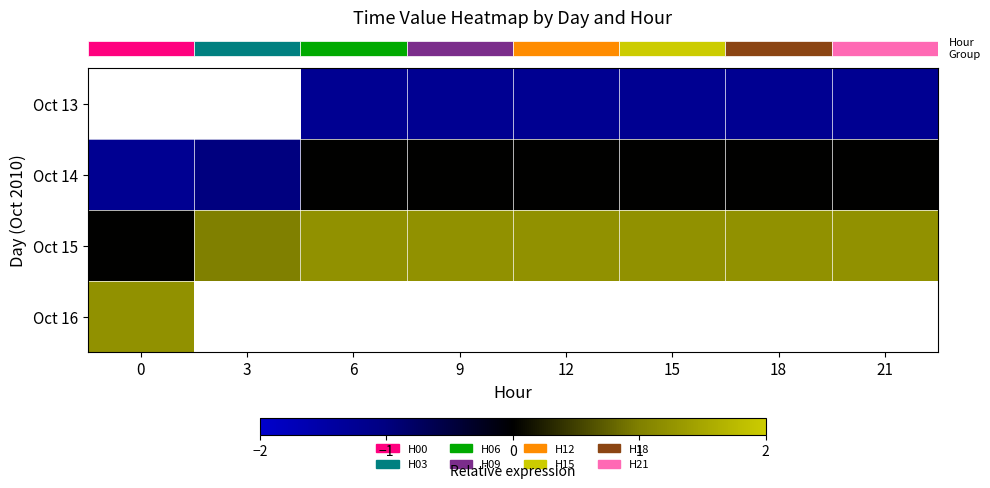

What is the difference between the row_2 values at 18 and 3?

0.2